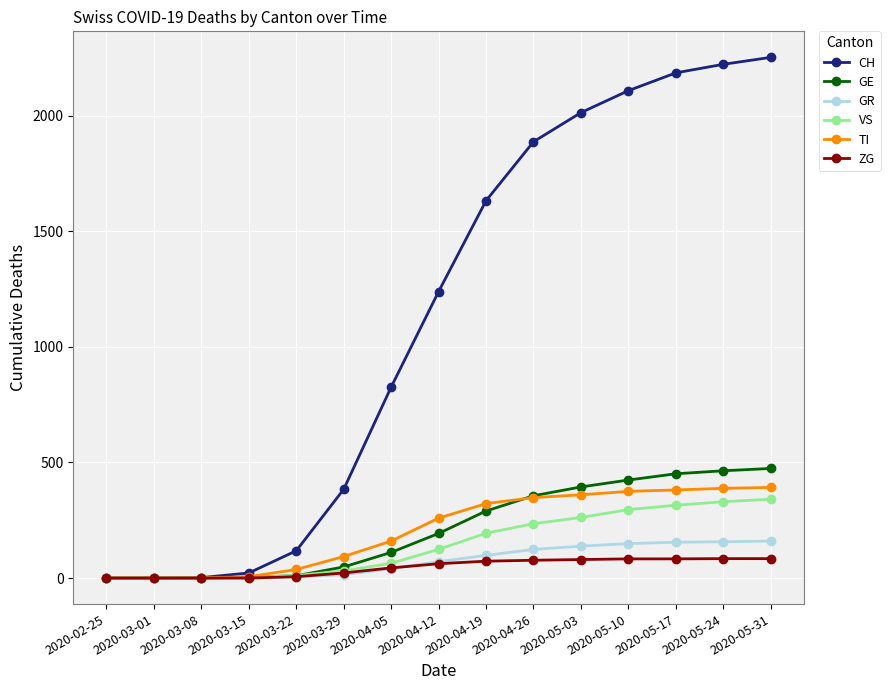

What is the difference between the TI values at 2020-05-31 and 2020-05-24?

4